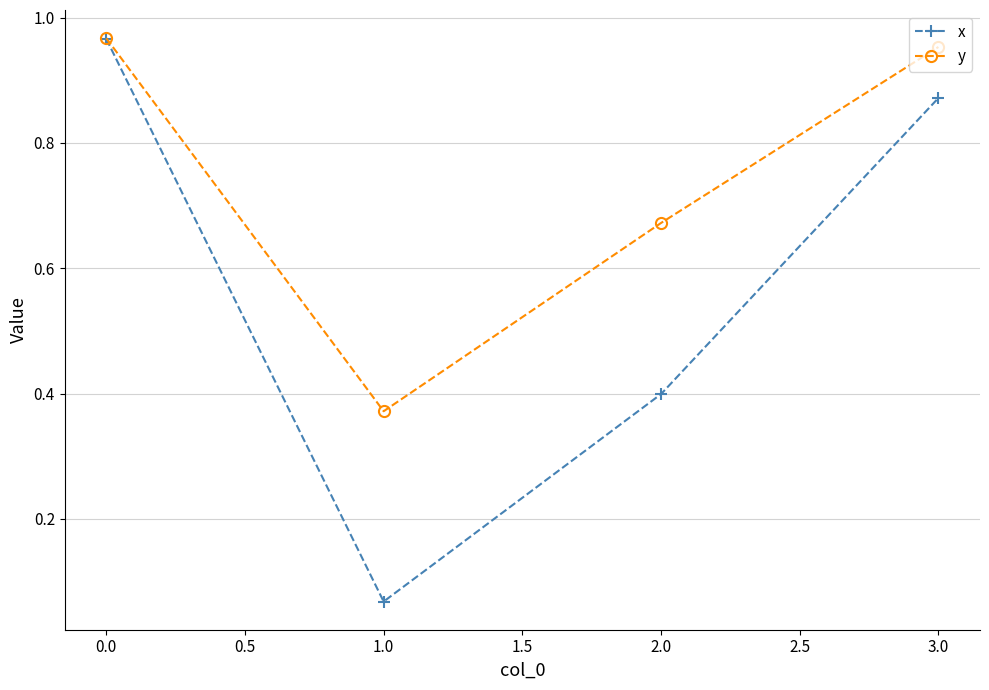

What is the label of the 2nd point from the right?

2.0